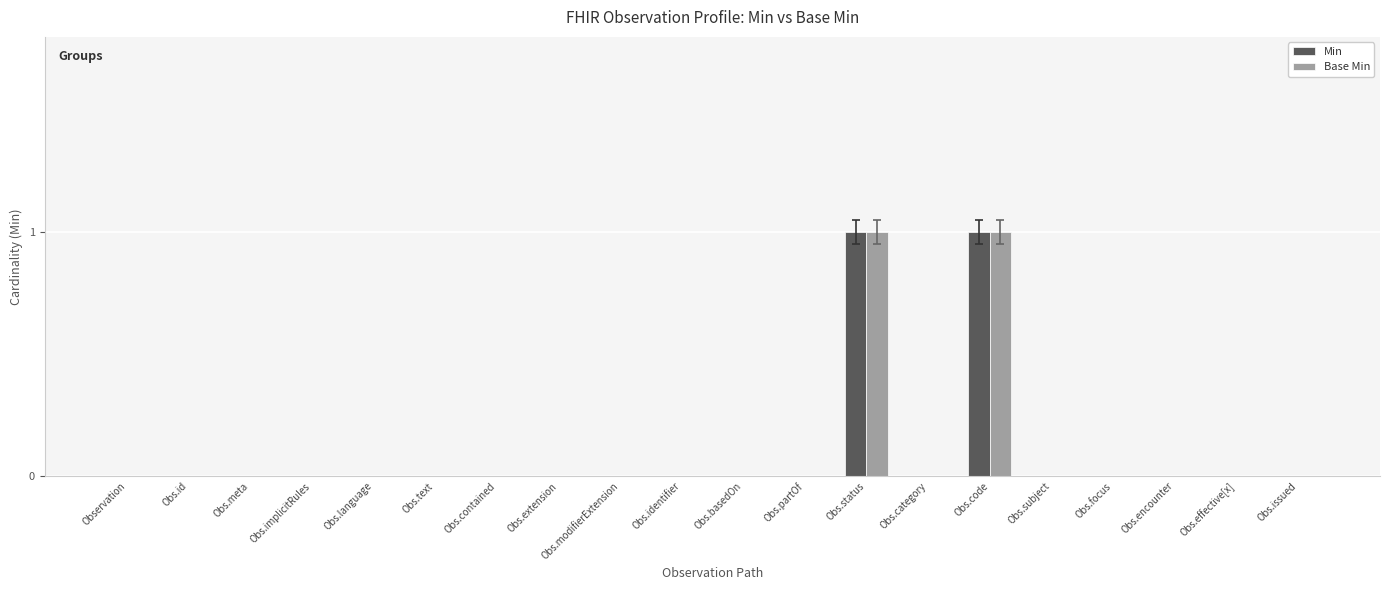

Reading left to right, extract all data points from this chart.

Min: Observation=0	Obs.id=0	Obs.meta=0	Obs.implicitRules=0	Obs.language=0	Obs.text=0	Obs.contained=0	Obs.extension=0	Obs.modifierExtension=0	Obs.identifier=0	Obs.basedOn=0	Obs.partOf=0	Obs.status=1	Obs.category=0	Obs.code=1	Obs.subject=0	Obs.focus=0	Obs.encounter=0	Obs.effective[x]=0	Obs.issued=0
Base Min: Observation=0	Obs.id=0	Obs.meta=0	Obs.implicitRules=0	Obs.language=0	Obs.text=0	Obs.contained=0	Obs.extension=0	Obs.modifierExtension=0	Obs.identifier=0	Obs.basedOn=0	Obs.partOf=0	Obs.status=1	Obs.category=0	Obs.code=1	Obs.subject=0	Obs.focus=0	Obs.encounter=0	Obs.effective[x]=0	Obs.issued=0